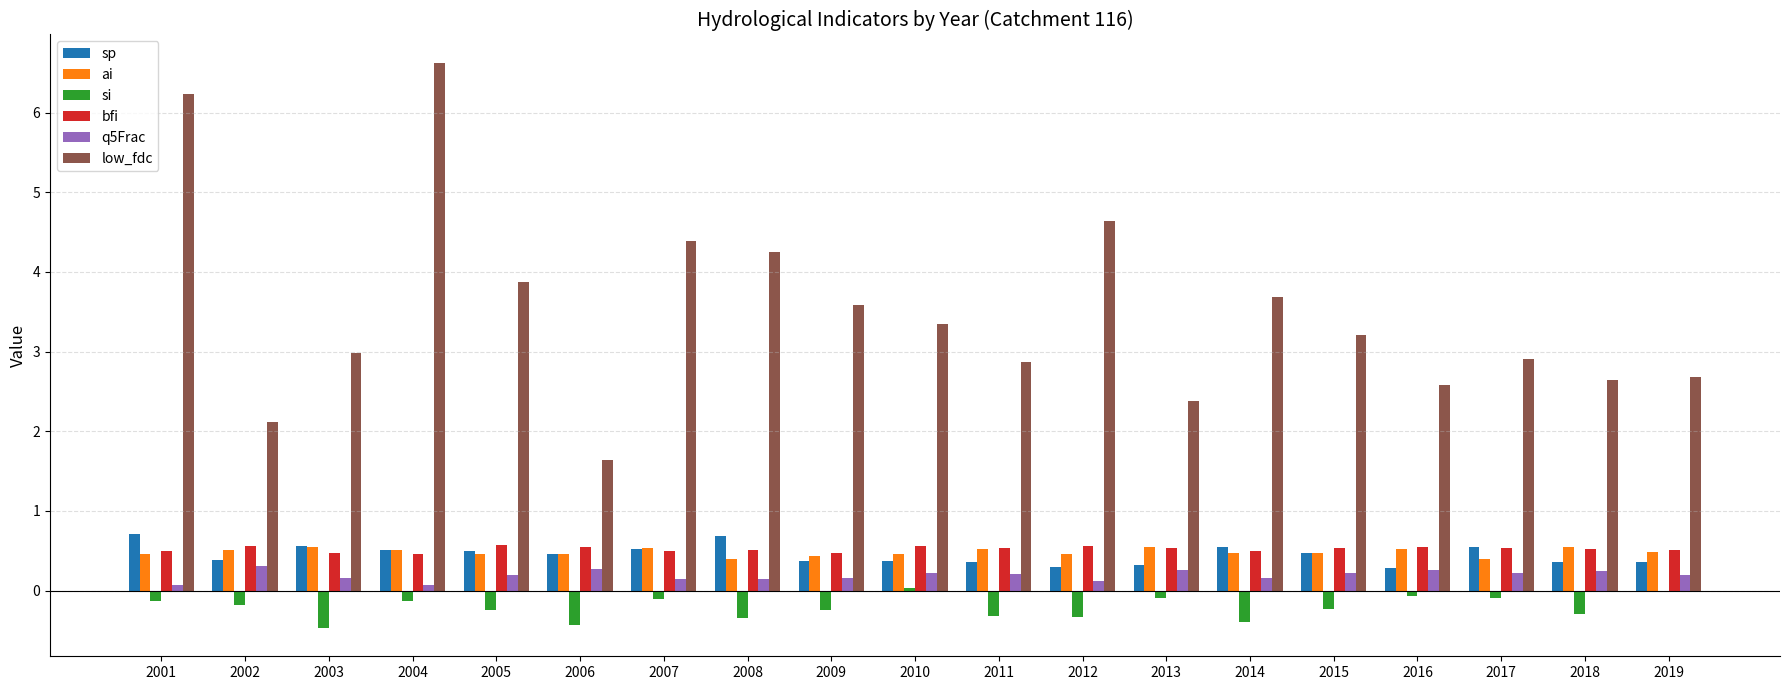

What is the sum of the si values at 2008 and 2014?

-0.7